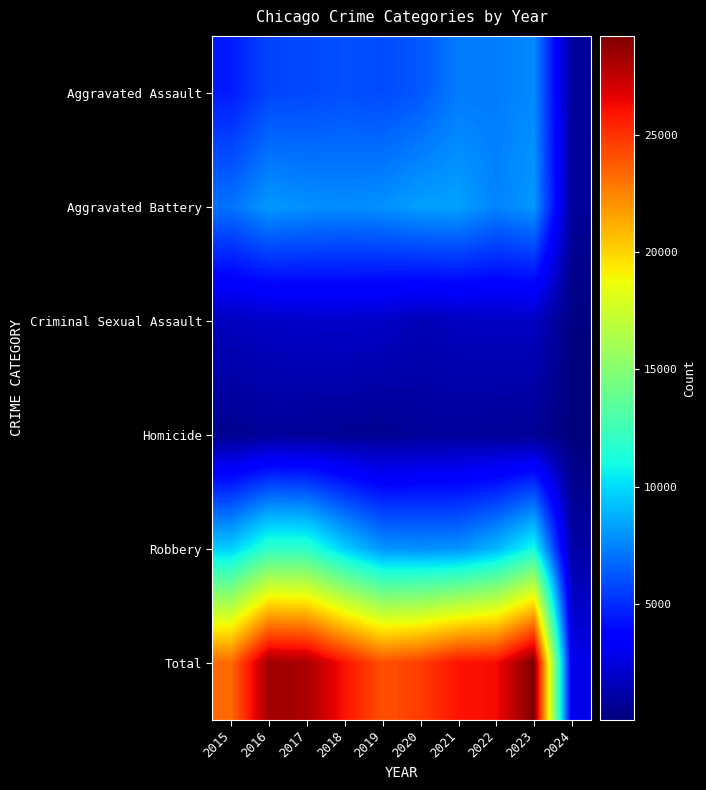

Reading left to right, transcribe all the data shown in this chart.

Aggravated Assault: 2015=4480	2016=5712	2017=5793	2018=6001	2019=5841	2020=6264	2021=7242	2022=7280	2023=7703	2024=803
Aggravated Battery: 2015=7019	2016=8086	2017=7845	2018=7735	2019=7858	2020=8319	2021=8347	2022=7488	2023=8072	2024=763
Criminal Sexual Assault: 2015=1691	2016=1846	2017=1965	2018=2020	2019=1906	2020=1479	2021=1720	2022=1782	2023=1791	2024=169
Homicide: 2015=496	2016=786	2017=672	2018=588	2019=499	2020=787	2021=804	2022=722	2023=624	2024=45
Robbery: 2015=9638	2016=11960	2017=11880	2018=9681	2019=7995	2020=7855	2021=7918	2022=8963	2023=11059	2024=1080
Total: 2015=23324	2016=28390	2017=28155	2018=26025	2019=24099	2020=24704	2021=26031	2022=26235	2023=29249	2024=2860